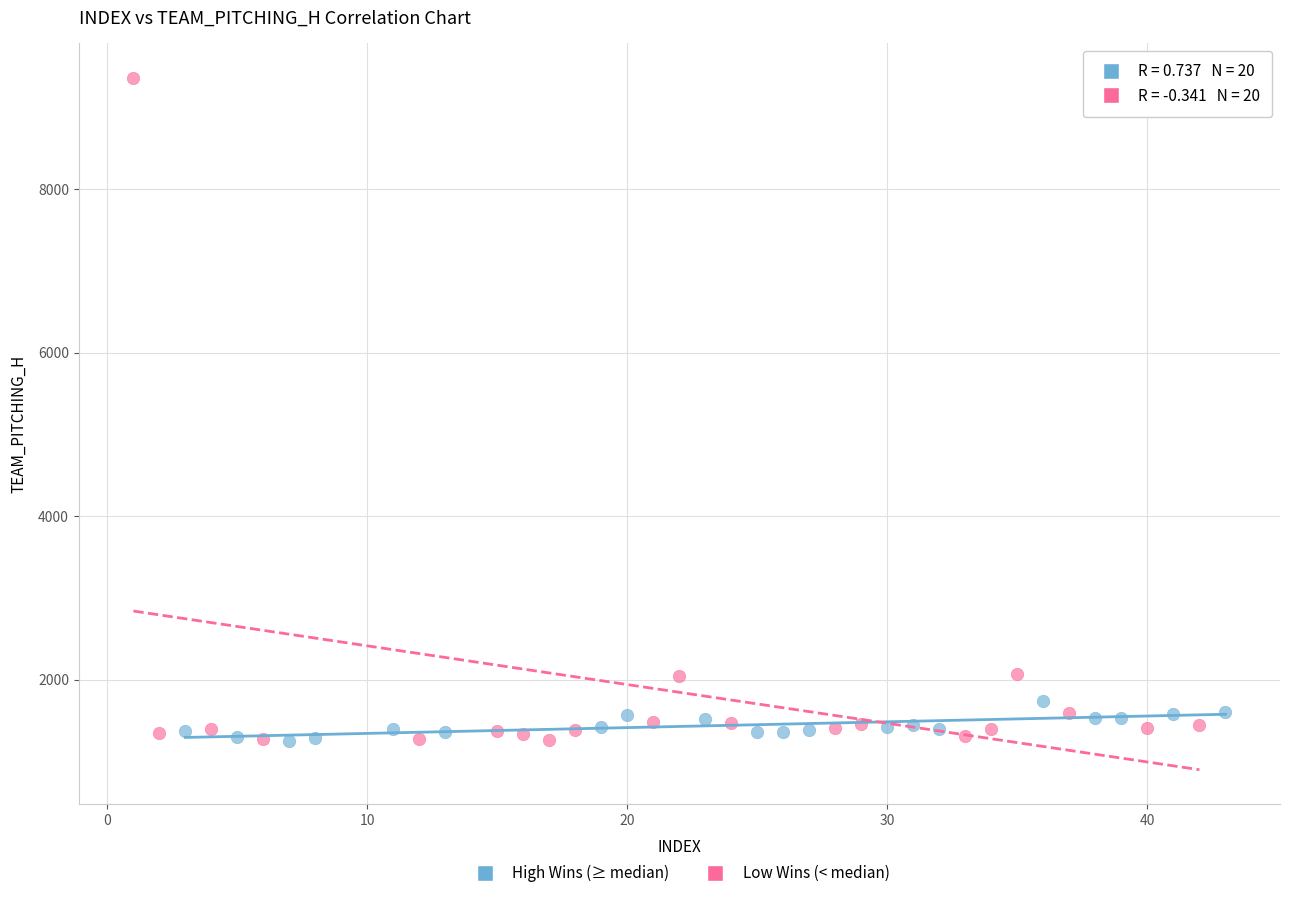

Which series contains the highest Y value?

Low Wins (< median)